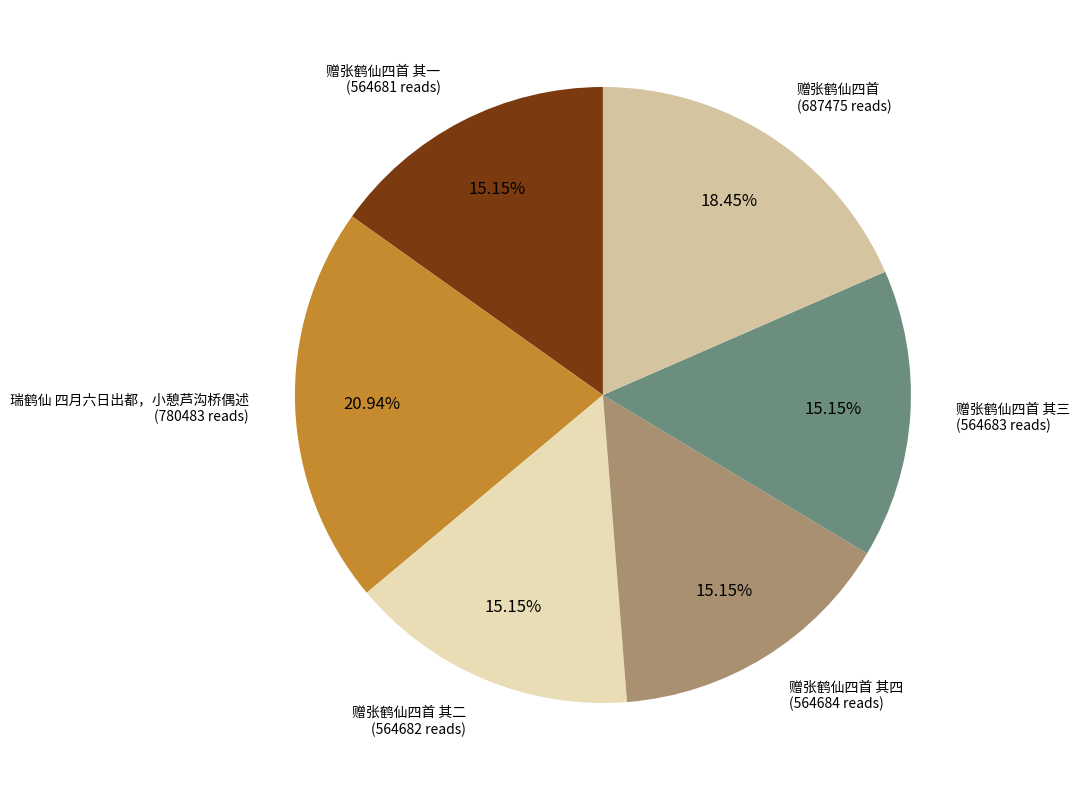

Is there any slice that represents more than half of the pie?

No